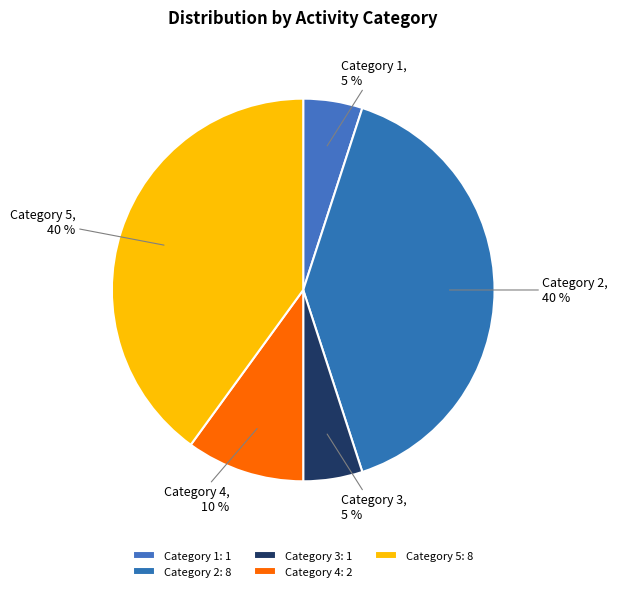

Is the sum of Category 1 and Category 3 greater than half?

No